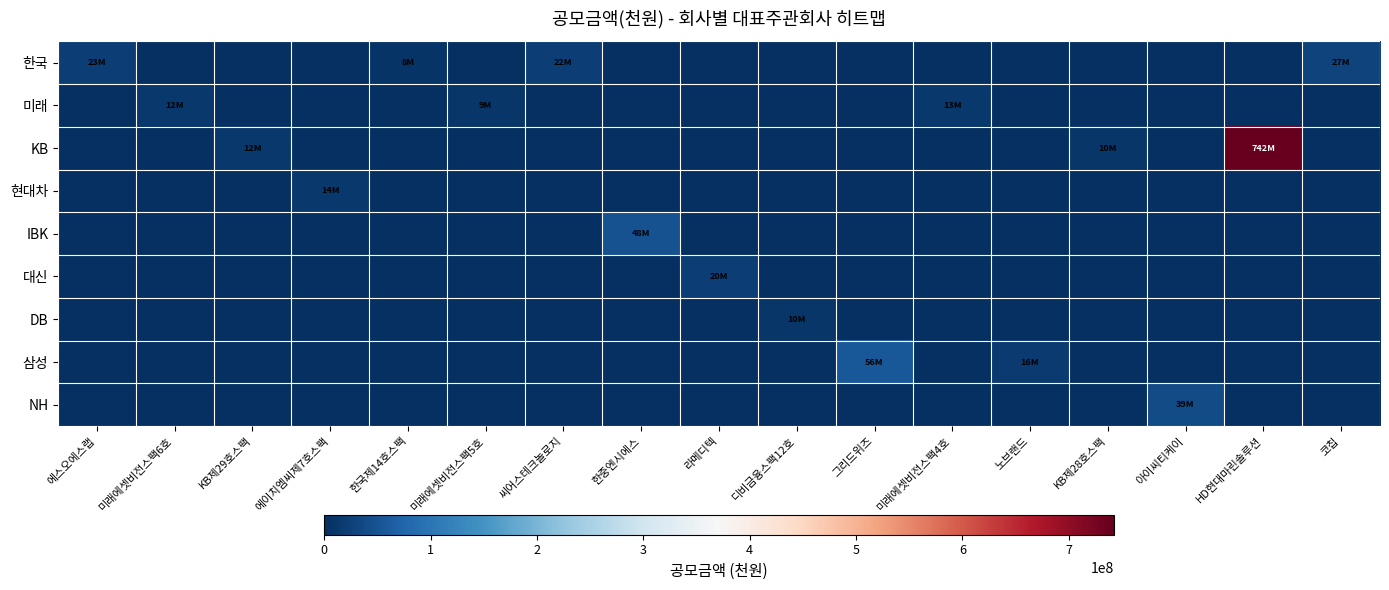

Between 에스오에스랩 and 한국제14호스팩, which is larger?

에스오에스랩